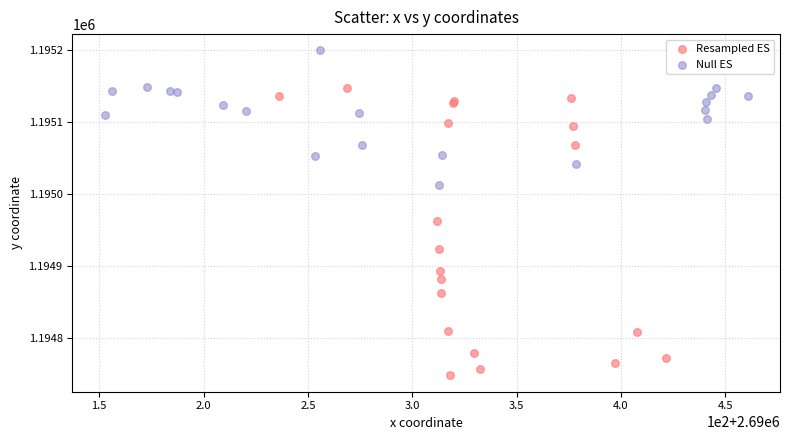

What are all the series names shown in the legend?

Resampled ES, Null ES